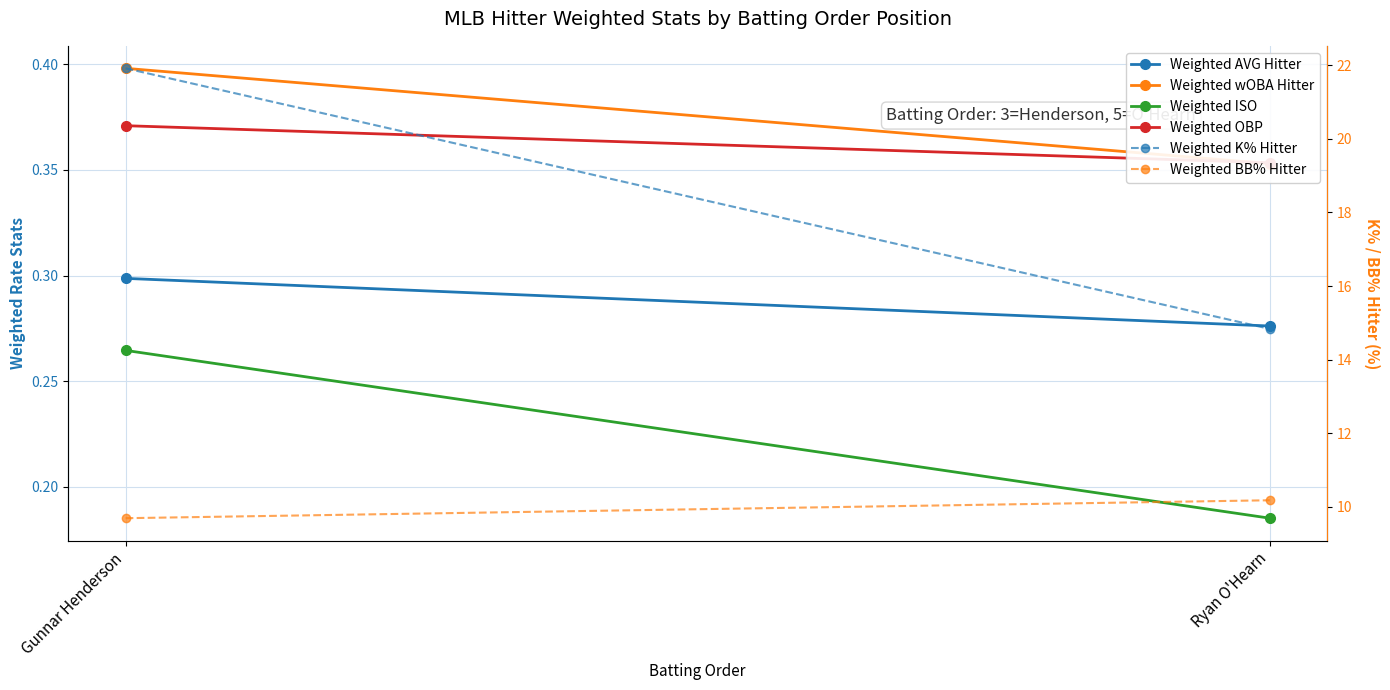

Reading left to right, list all the values displayed in this chart.

Weighted AVG Hitter: Gunnar Henderson=0.3	Ryan O'Hearn=0.3
Weighted wOBA Hitter: Gunnar Henderson=0.4	Ryan O'Hearn=0.4
Weighted ISO: Gunnar Henderson=0.3	Ryan O'Hearn=0.2
Weighted OBP: Gunnar Henderson=0.4	Ryan O'Hearn=0.4
Weighted K% Hitter: Gunnar Henderson=21.9	Ryan O'Hearn=14.8
Weighted BB% Hitter: Gunnar Henderson=9.7	Ryan O'Hearn=10.2